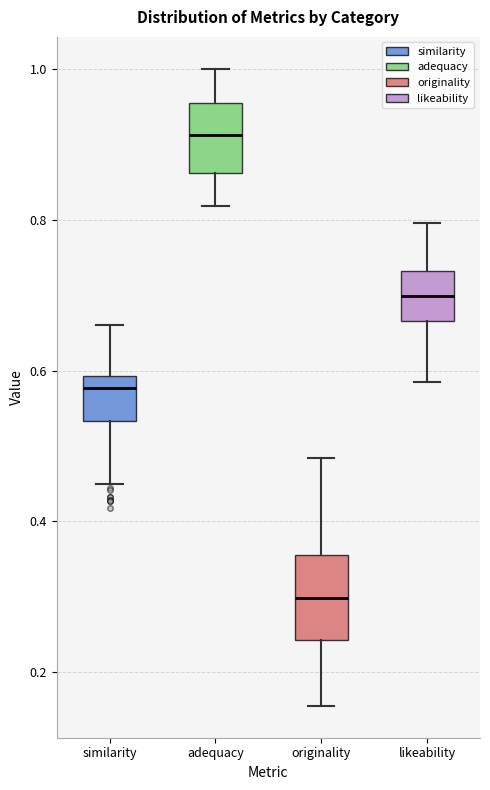

Where is the lower edge of the box for originality on the y-axis? The values are not printed on the chart, so give them approximately, as read against the axis.

0.24